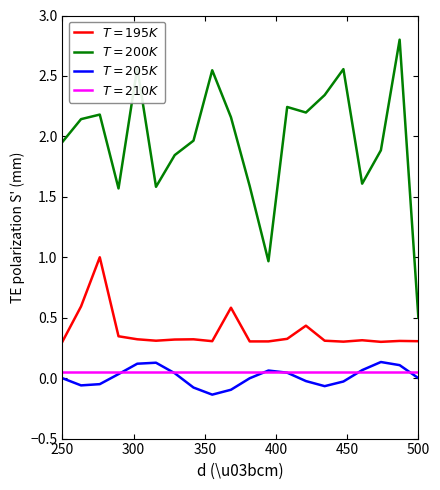

Reading left to right, list all the values displayed in this chart.

$T=195K$: 0.3	0.6	1.0	0.3	0.3	0.3	0.3	0.3	0.3	0.6	0.3	0.3	0.3	0.4	0.3	0.3	0.3	0.3	0.3	0.3
$T=200K$: 2.0	2.1	2.2	1.6	2.6	1.6	1.8	2.0	2.5	2.2	1.6	1.0	2.2	2.2	2.3	2.6	1.6	1.9	2.8	0.5
$T=205K$: 0.0	-0.1	-0.0	0.0	0.1	0.1	0.0	-0.1	-0.1	-0.1	-0.0	0.1	0.0	-0.0	-0.1	-0.0	0.1	0.1	0.1	0.0
$T=210K$: 0.1	0.1	0.1	0.1	0.1	0.1	0.1	0.1	0.1	0.1	0.1	0.1	0.1	0.1	0.1	0.1	0.1	0.1	0.1	0.1